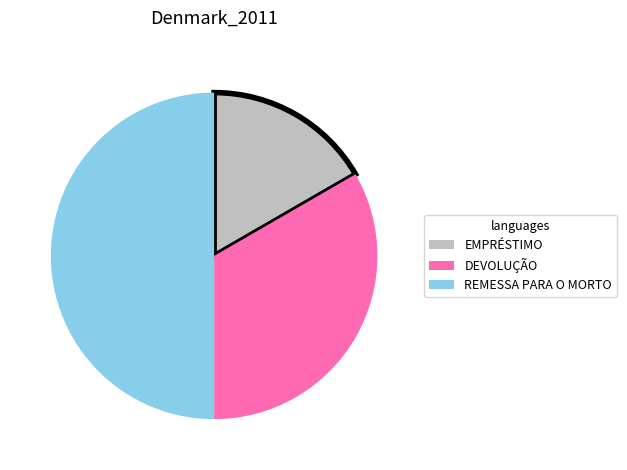

Is EMPRÉSTIMO the majority of the pie?

No